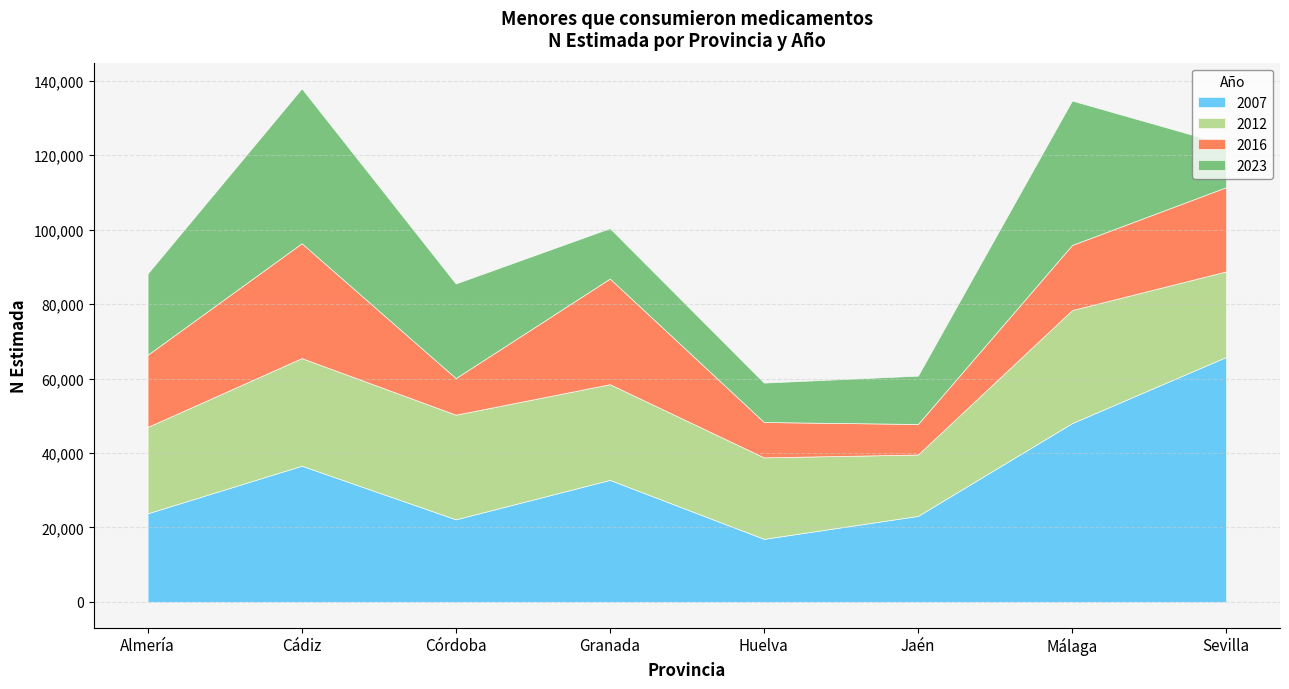

Does the chart have visible grid lines?

Yes